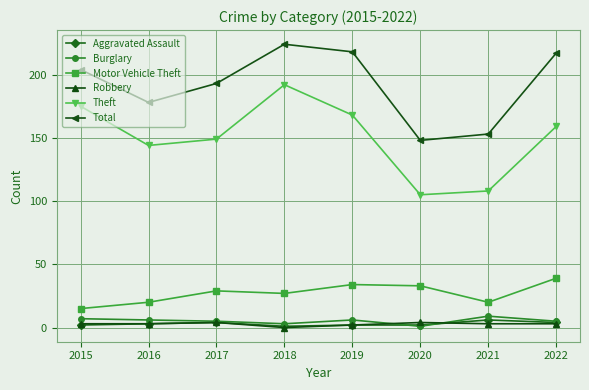

True or false: Total has more than 2 interior local peaks.

False